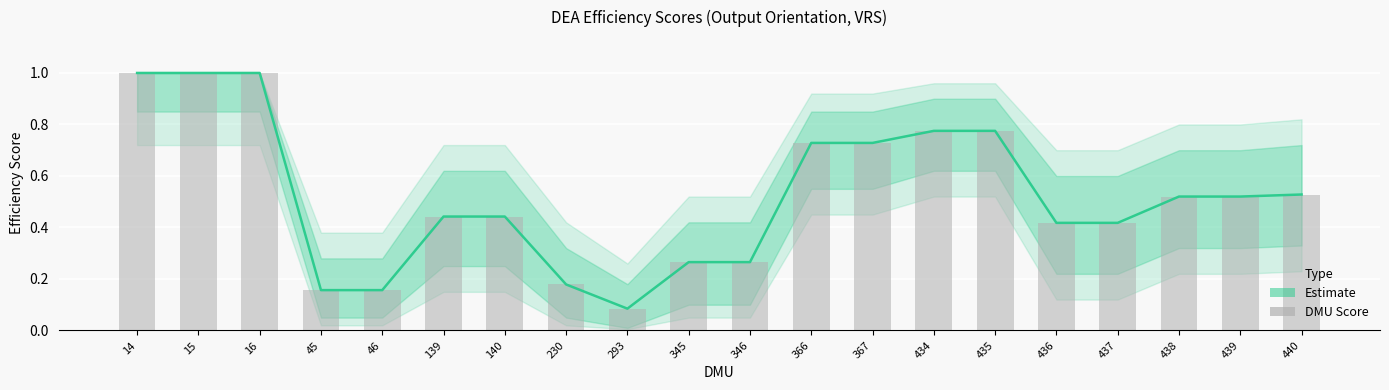

Rank the categories by Estimate value from lowest to highest.

293, 45, 46, 230, 345, 346, 436, 437, 139, 140, 438, 439, 440, 366, 367, 434, 435, 14, 15, 16